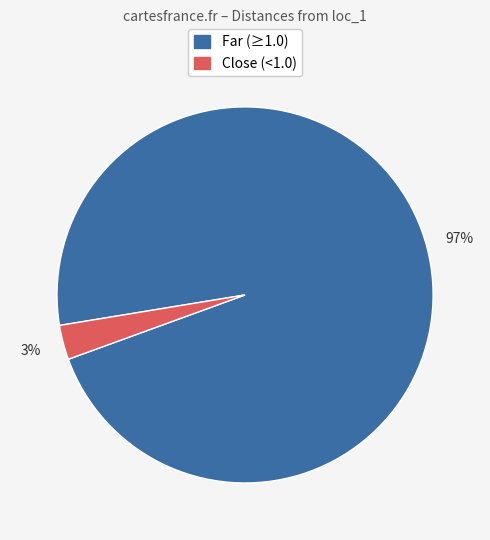

To the nearest percent, what is the average slice percentage?

50%